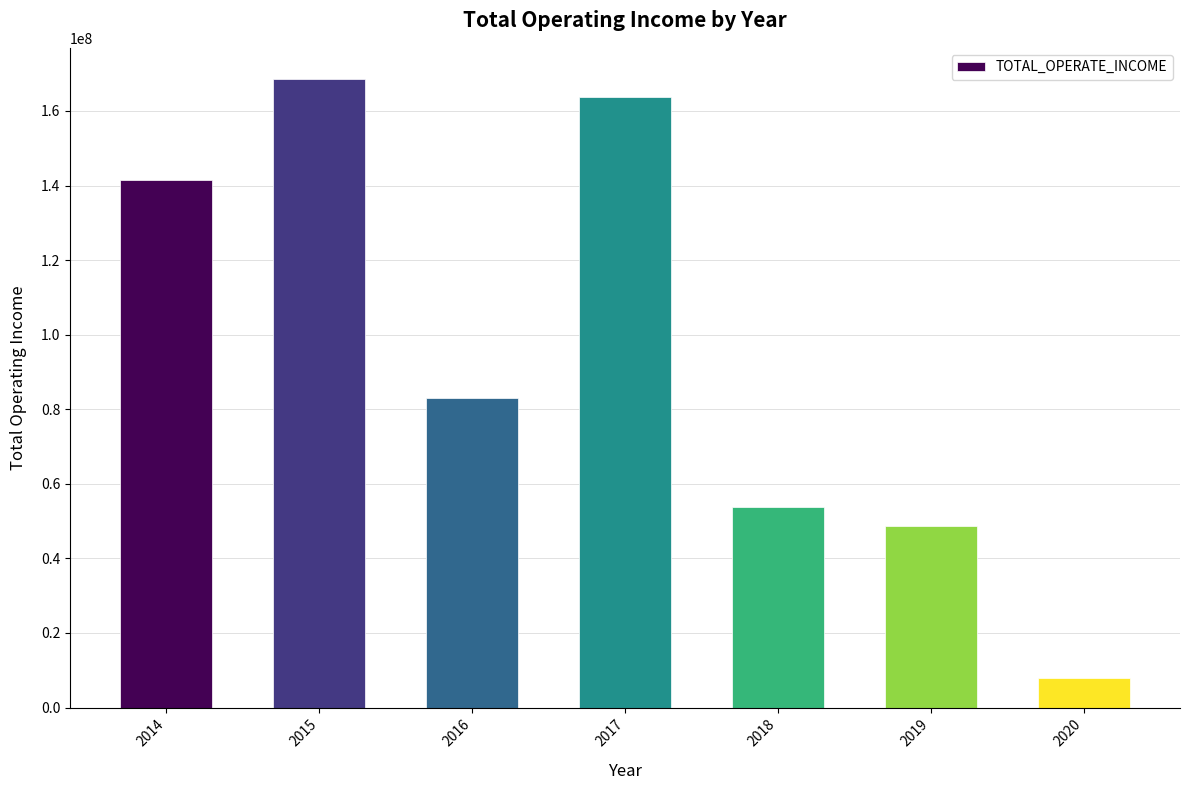

What is the change in value from 2016 to 2020?

-75056415.4